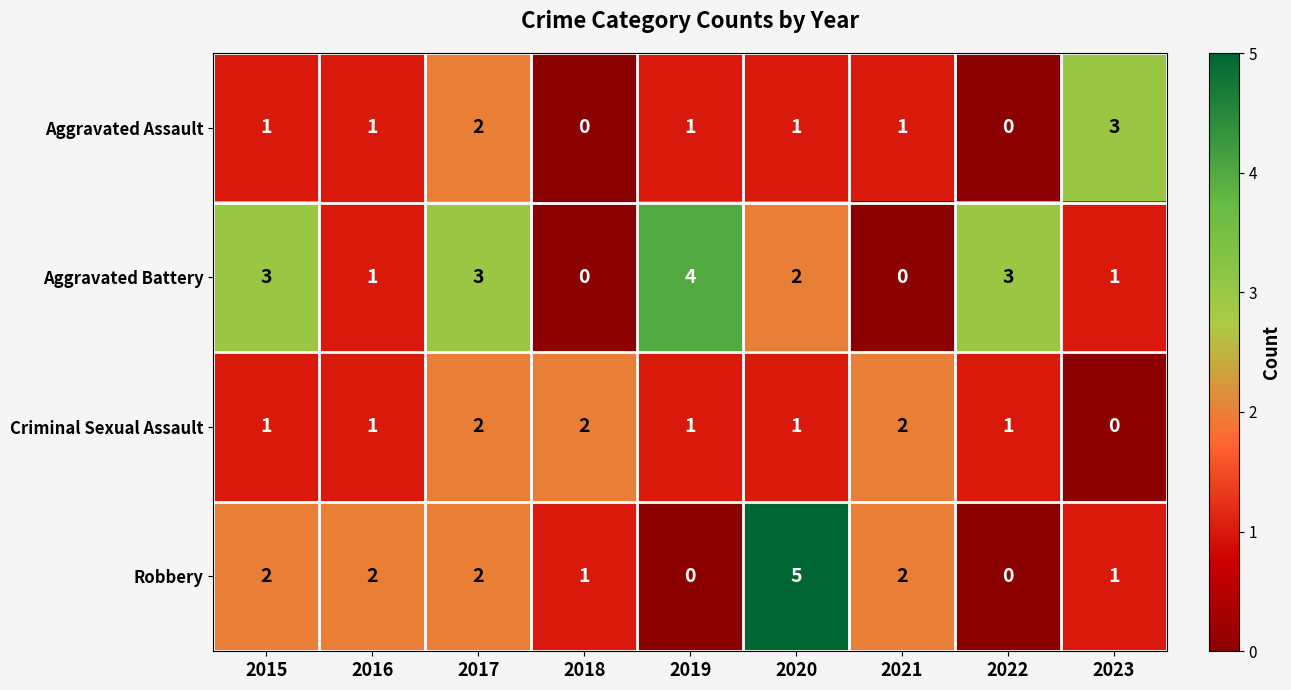

Count the number of categories in the chart.

9